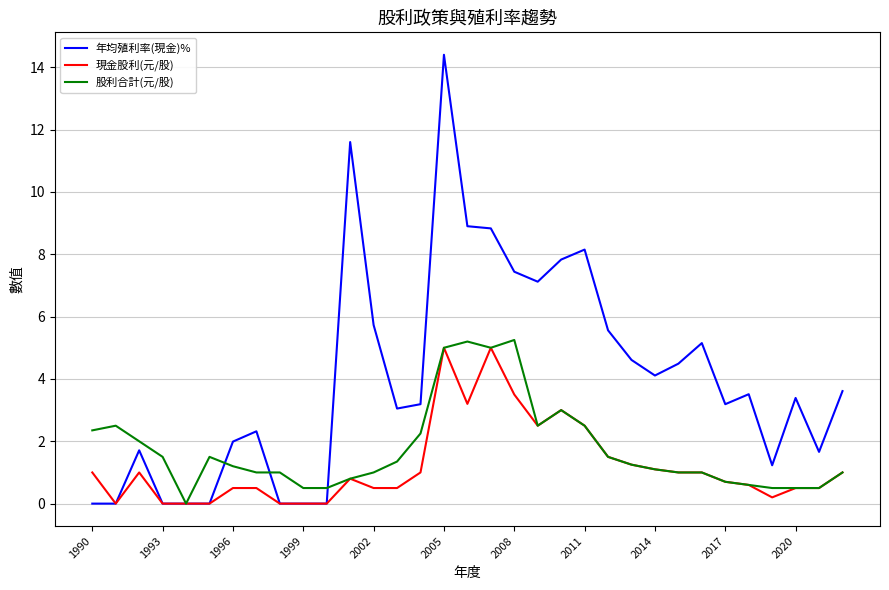

Which series has the largest total across all categories?

年均殖利率(現金)%